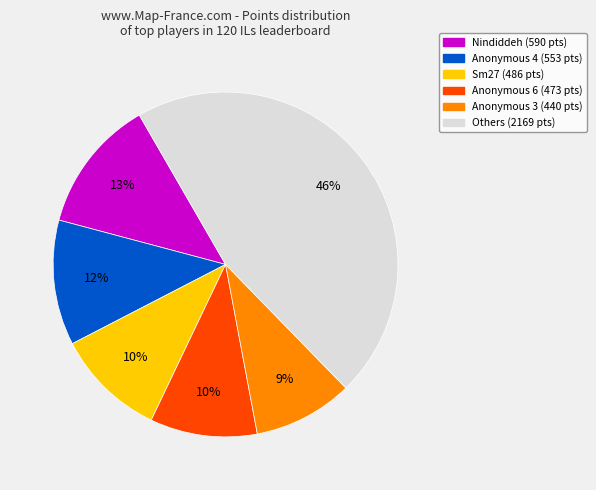

Is there any slice that represents more than half of the pie?

No